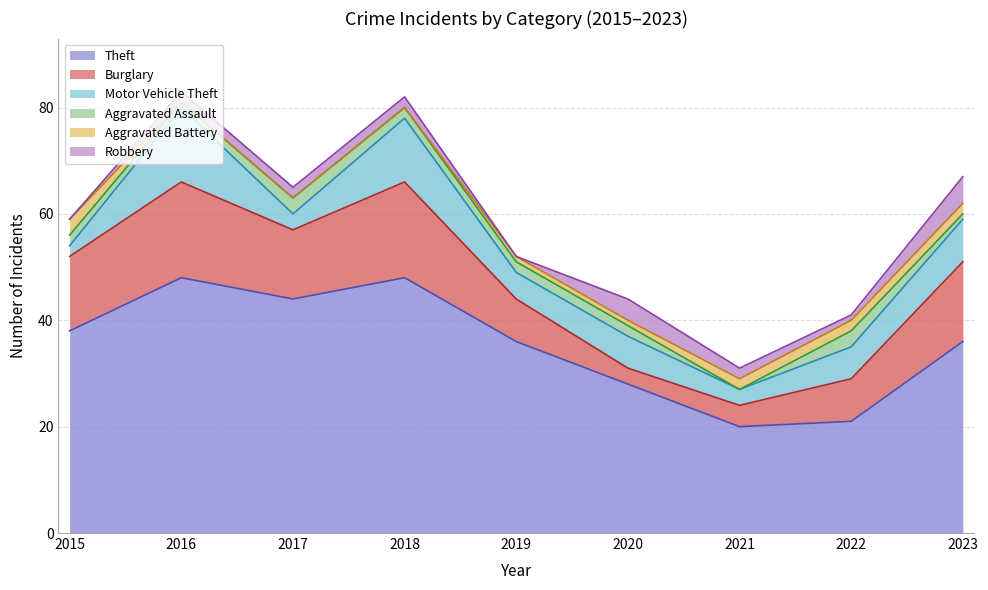

Count the Aggravated Assault values in the range 1 to 2.

6